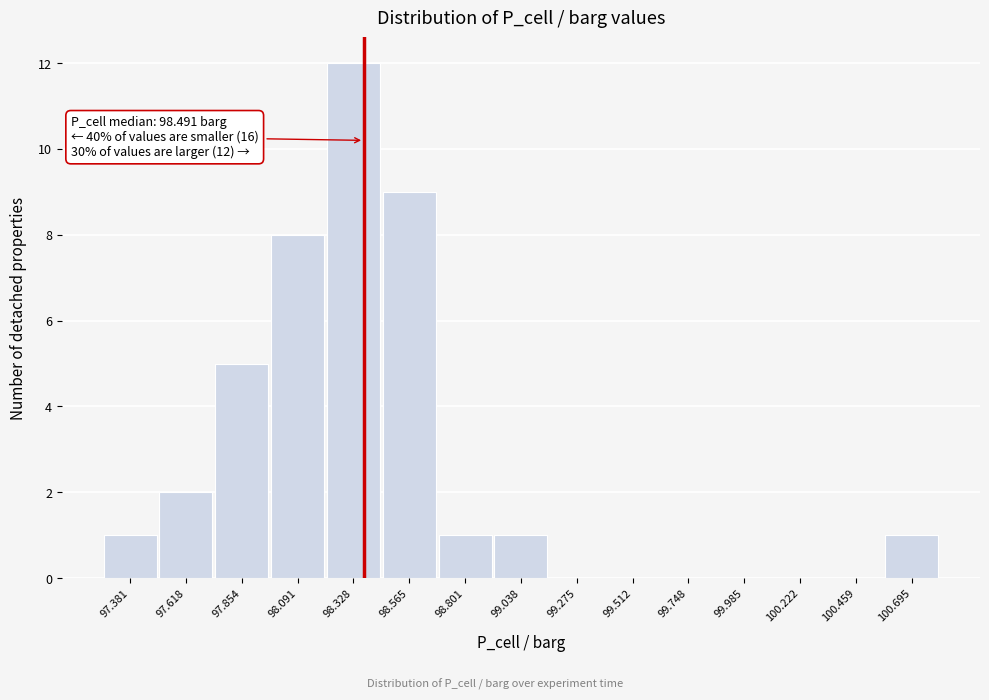

Reading left to right, list all the values displayed in this chart.

97.381=1	97.618=2	97.854=5	98.091=8	98.328=12	98.565=9	98.801=1	99.038=1	99.275=0	99.512=0	99.748=0	99.985=0	100.222=0	100.459=0	100.695=1